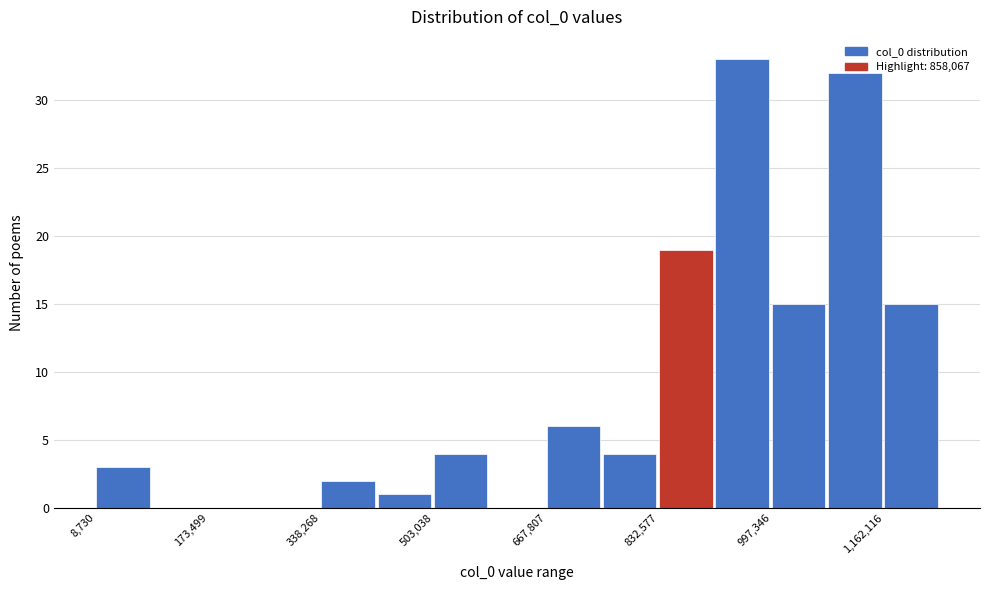

Over which range of the x-axis is the bar tallest?

920000 to 1000000